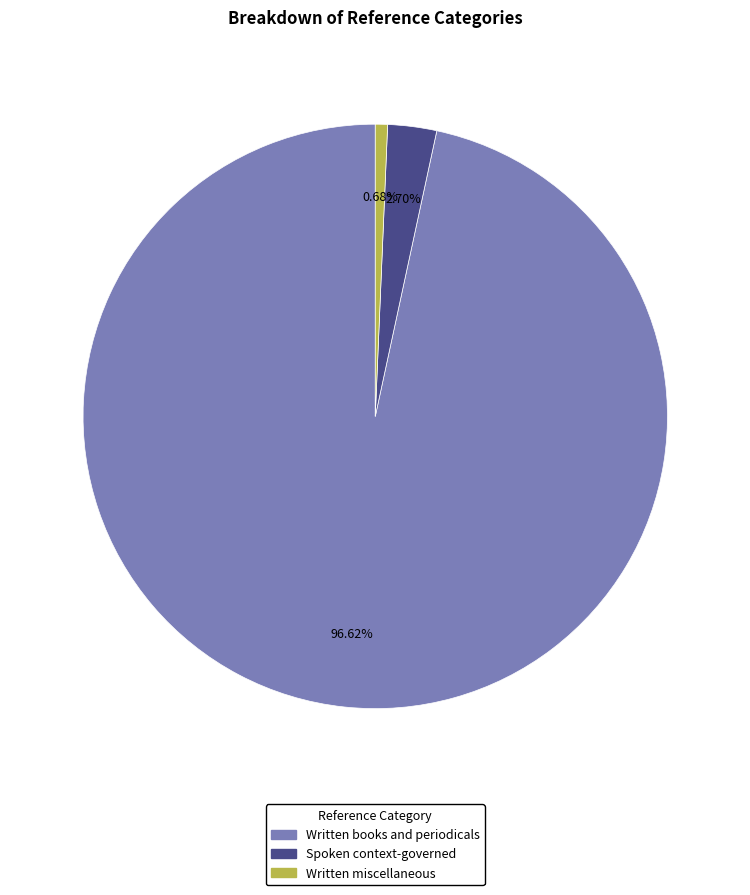

How many slices are in this pie chart?

3